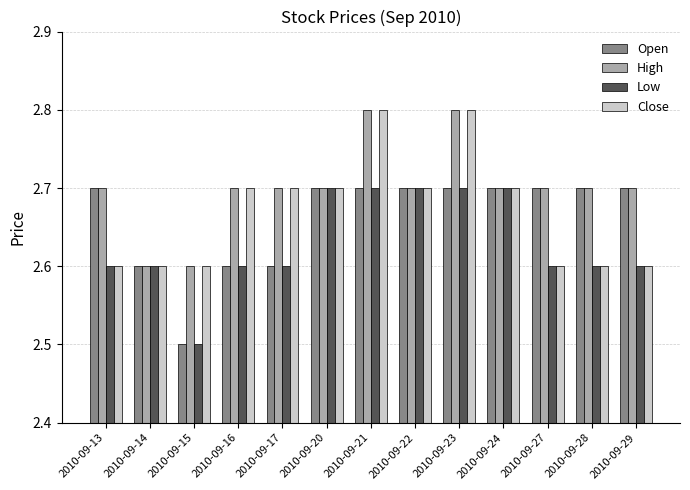

What is the greatest value displayed?

2.8